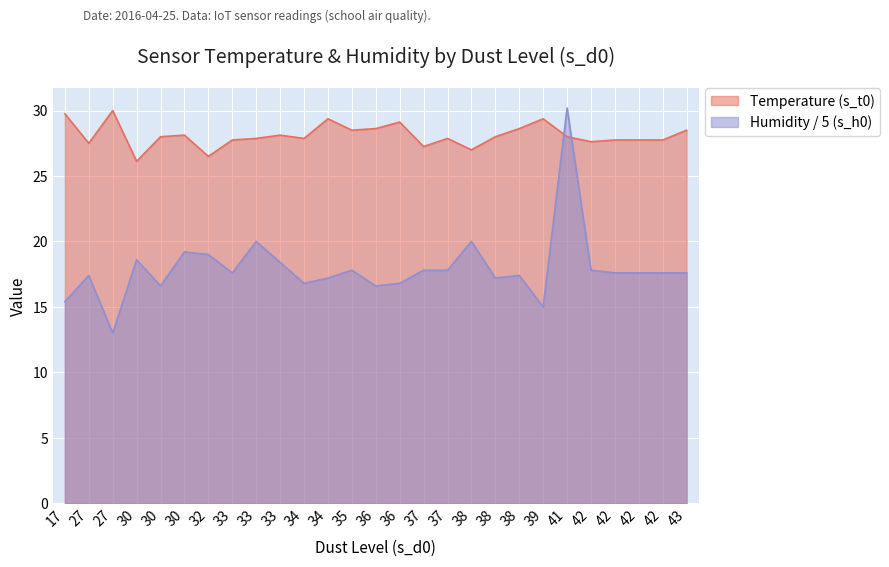

What is the value of the Temperature (s_t0) point at the 16th from the left?

27.2